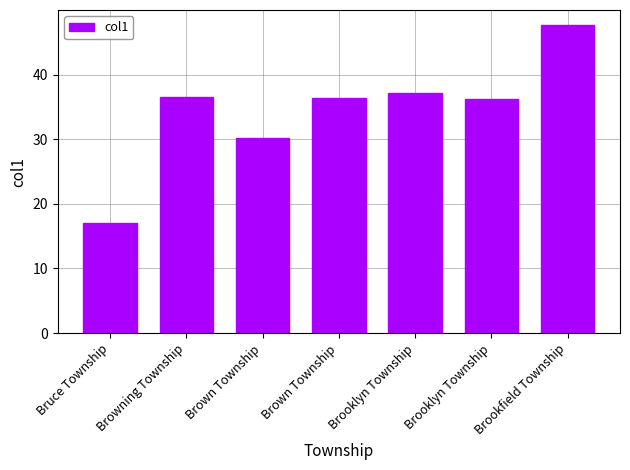

Are the bars horizontal?

No